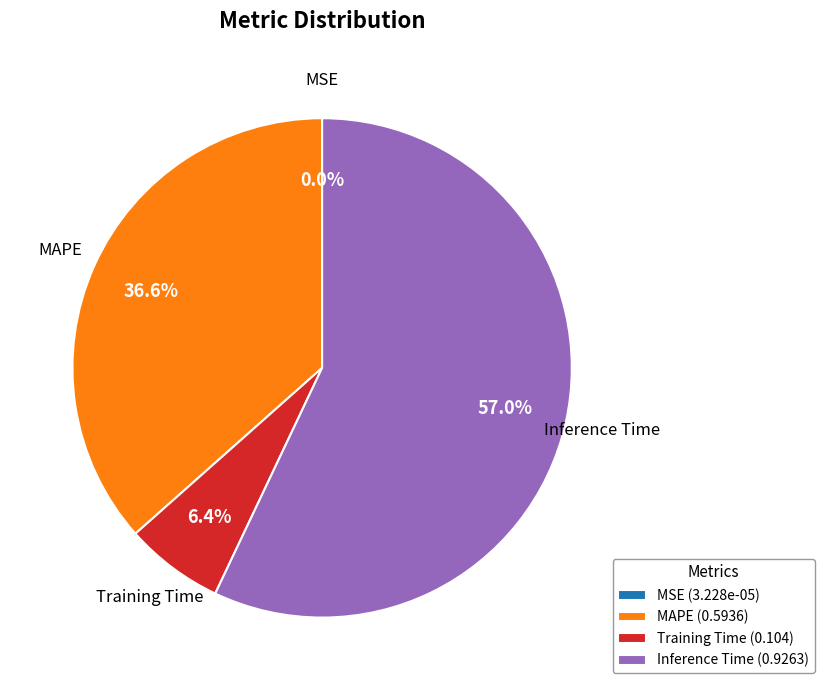

Which slice is the largest?

Inference Time (0.9263)